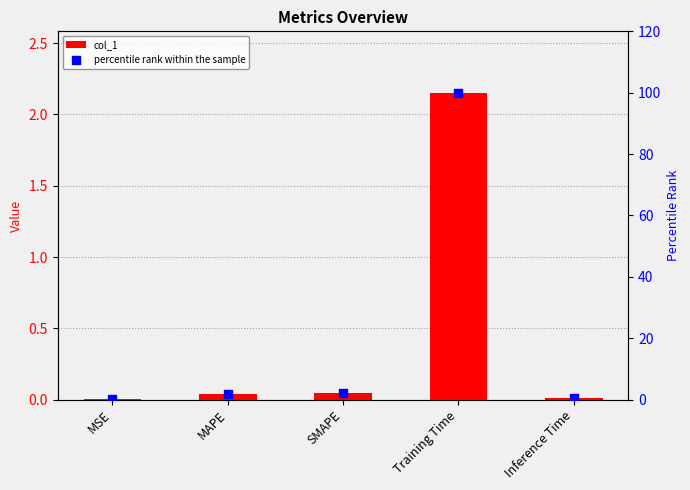

Which series has the largest Y range (max minus min)?

percentile rank within the sample